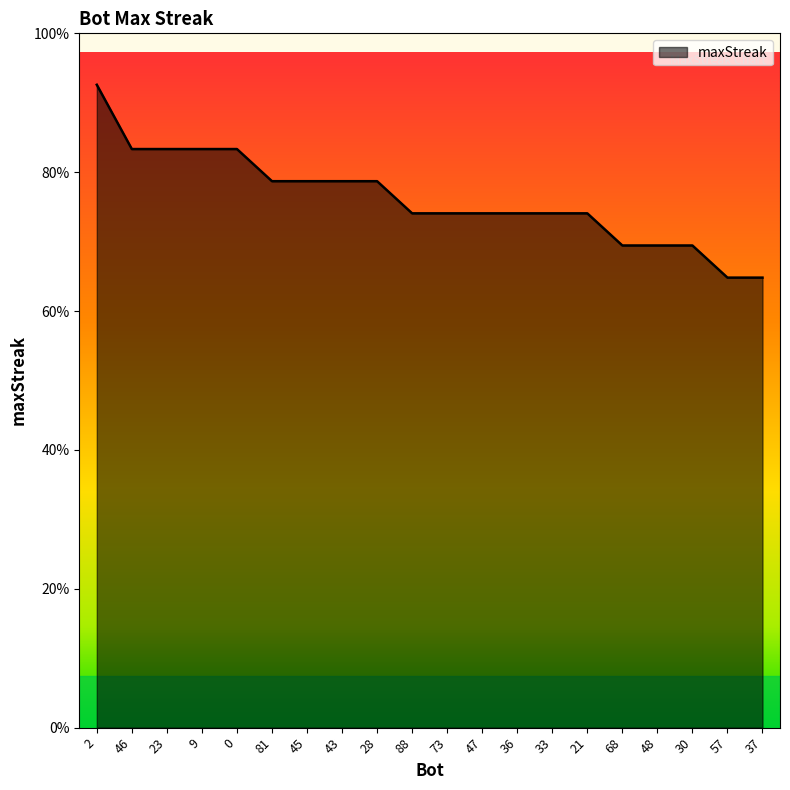

Does the chart display data point markers on the line(s)?

No